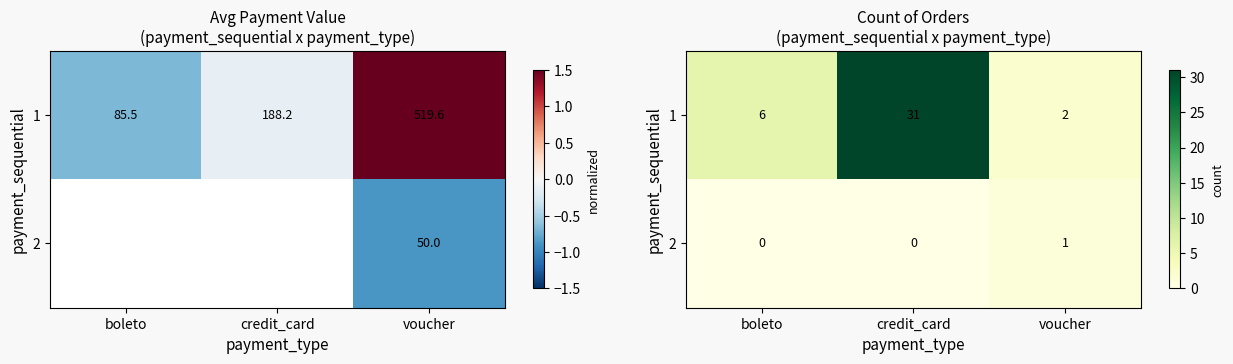

List the series in order of their overall mean, highest first.

1, 2